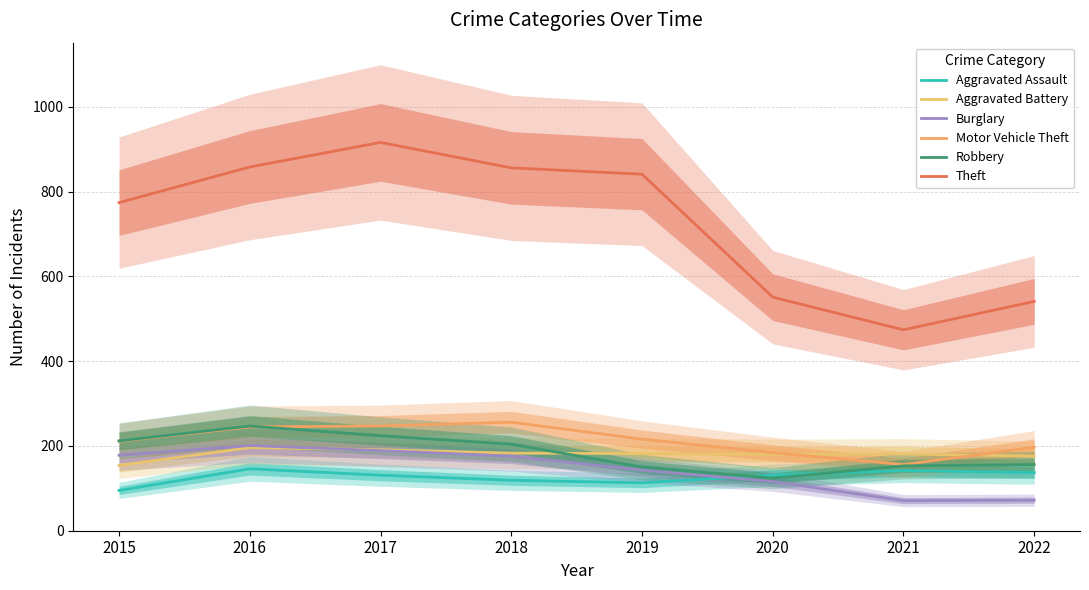

What is the value of the Robbery point at the 2nd from the left?

247